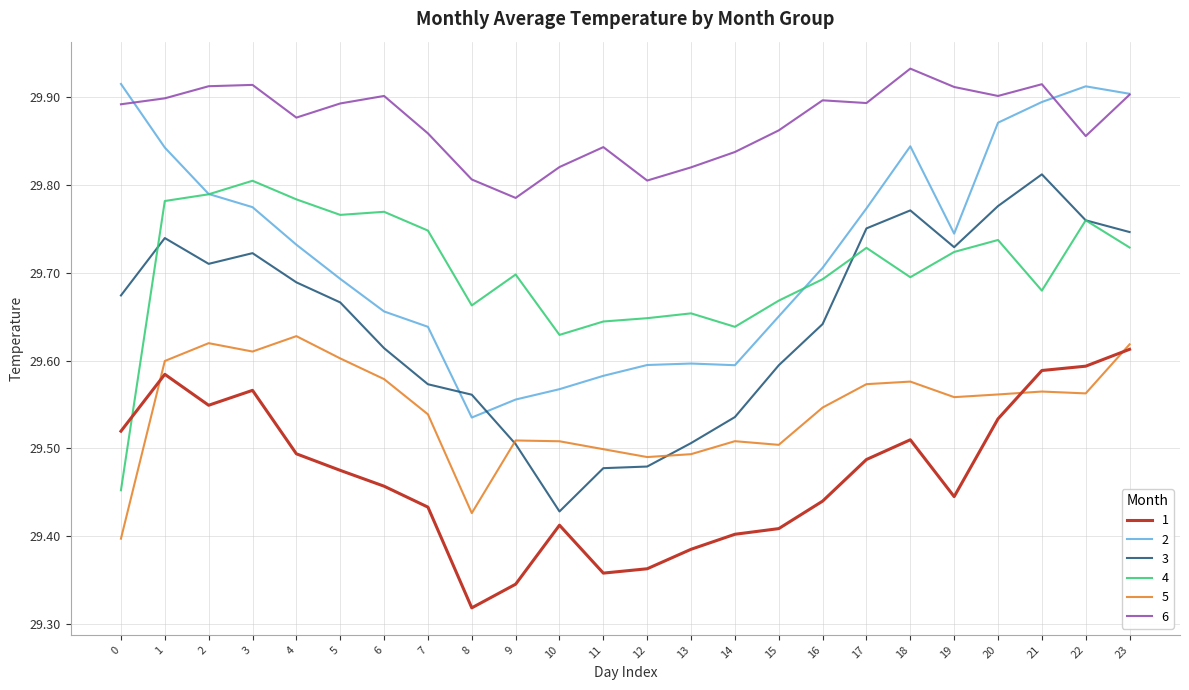

At which label is 6 closest to 29?

9